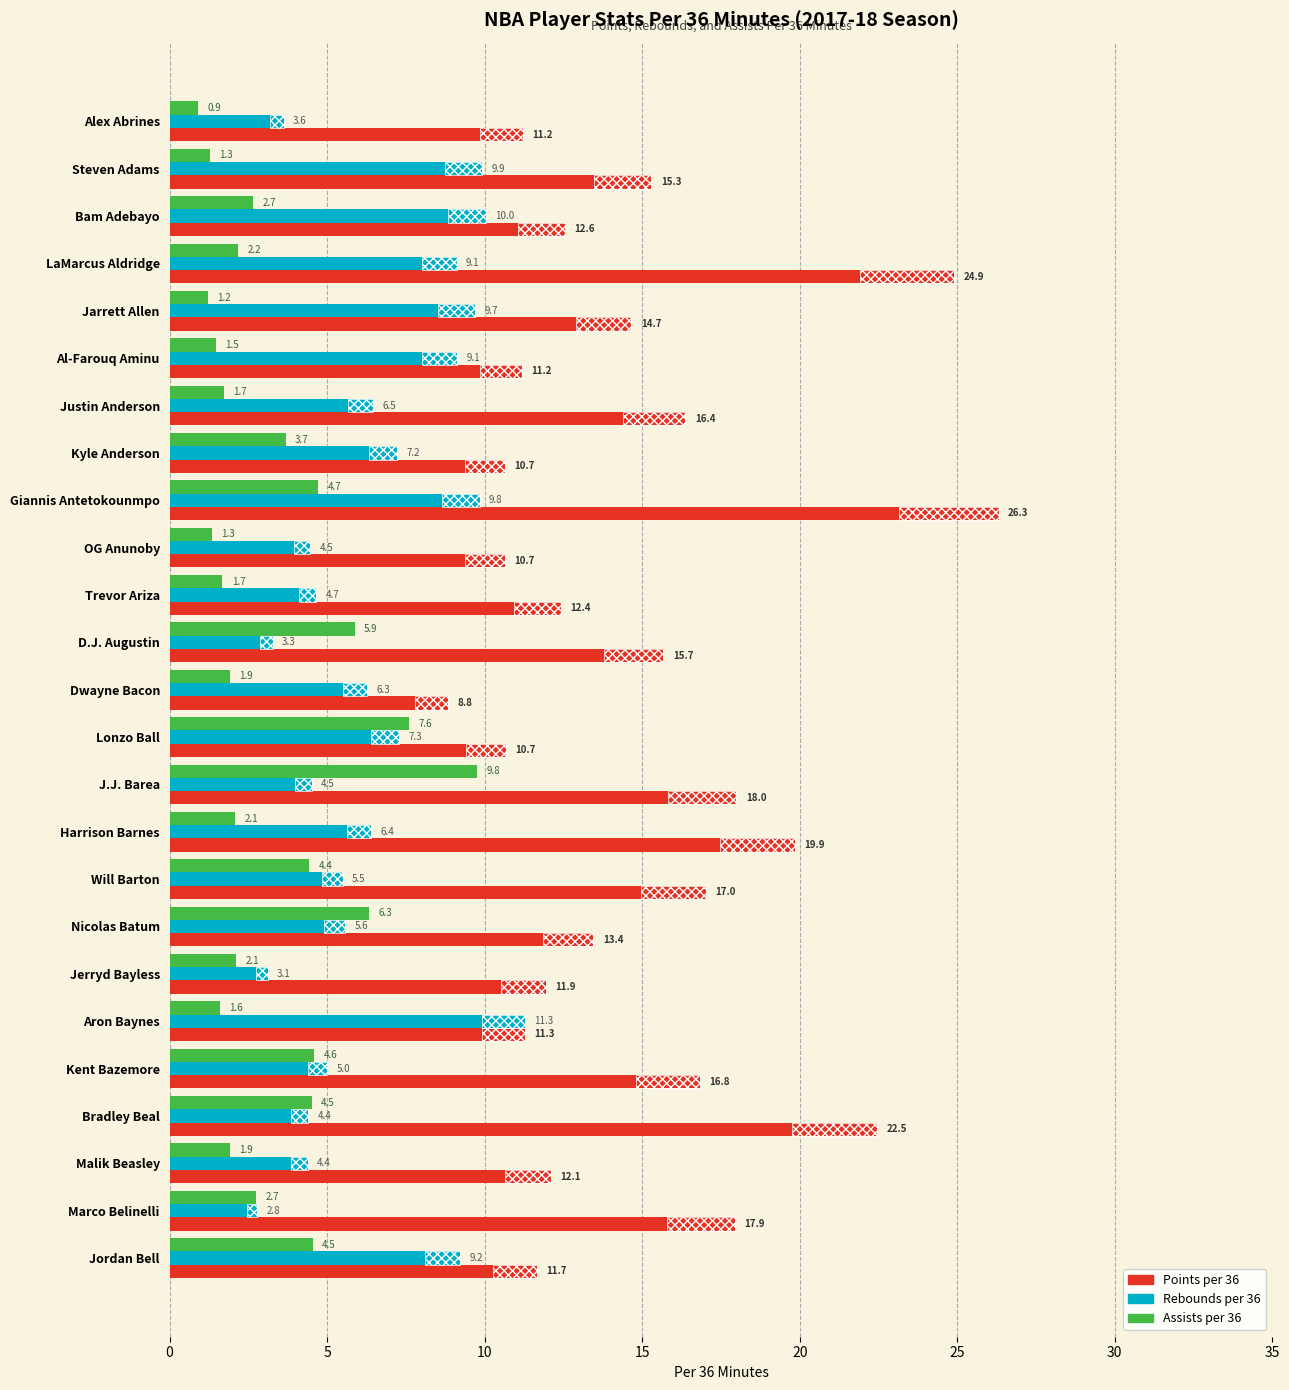

Between Alex Abrines and Harrison Barnes, which is larger?

Harrison Barnes